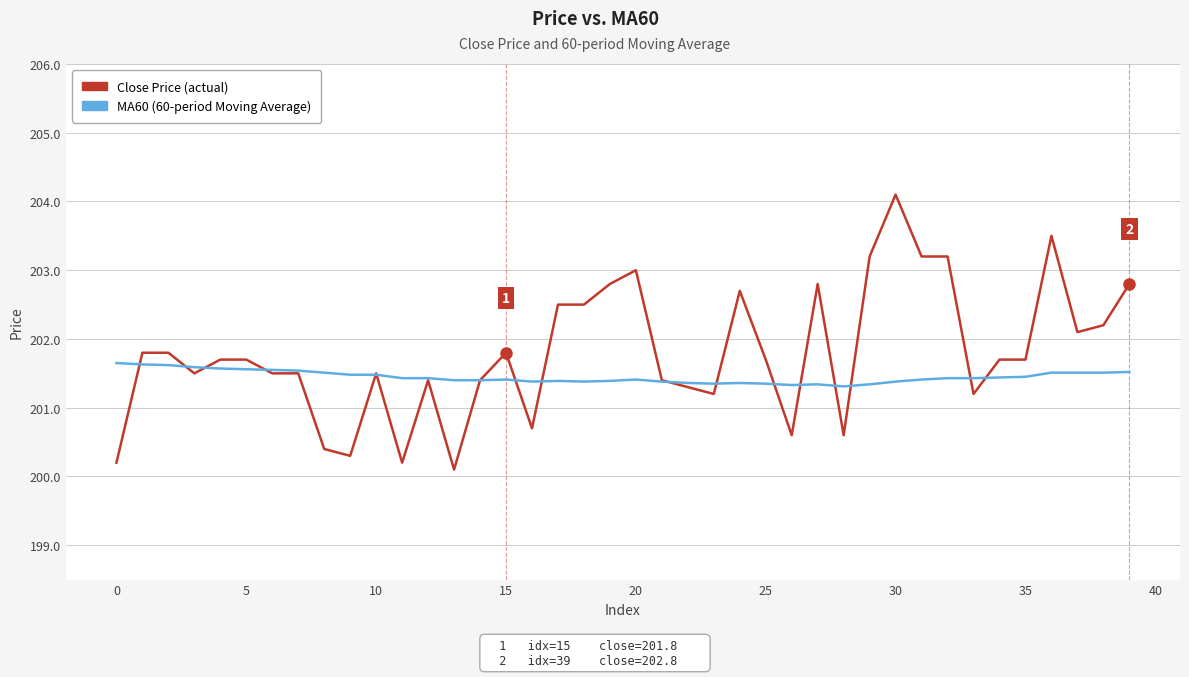

Which series has the largest total across all categories?

Close Price (actual)